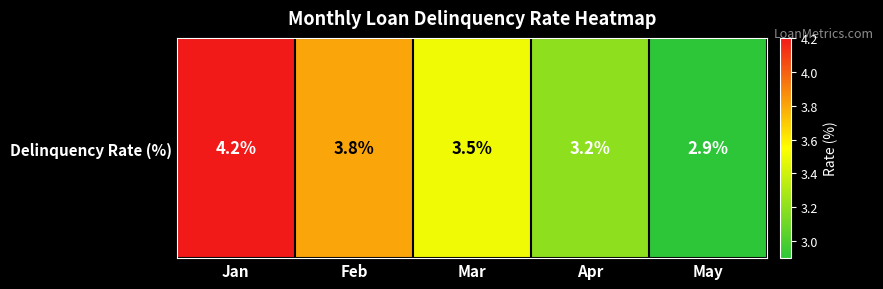

Reading left to right, list all the values displayed in this chart.

Jan=4.2	Feb=3.8	Mar=3.5	Apr=3.2	May=2.9